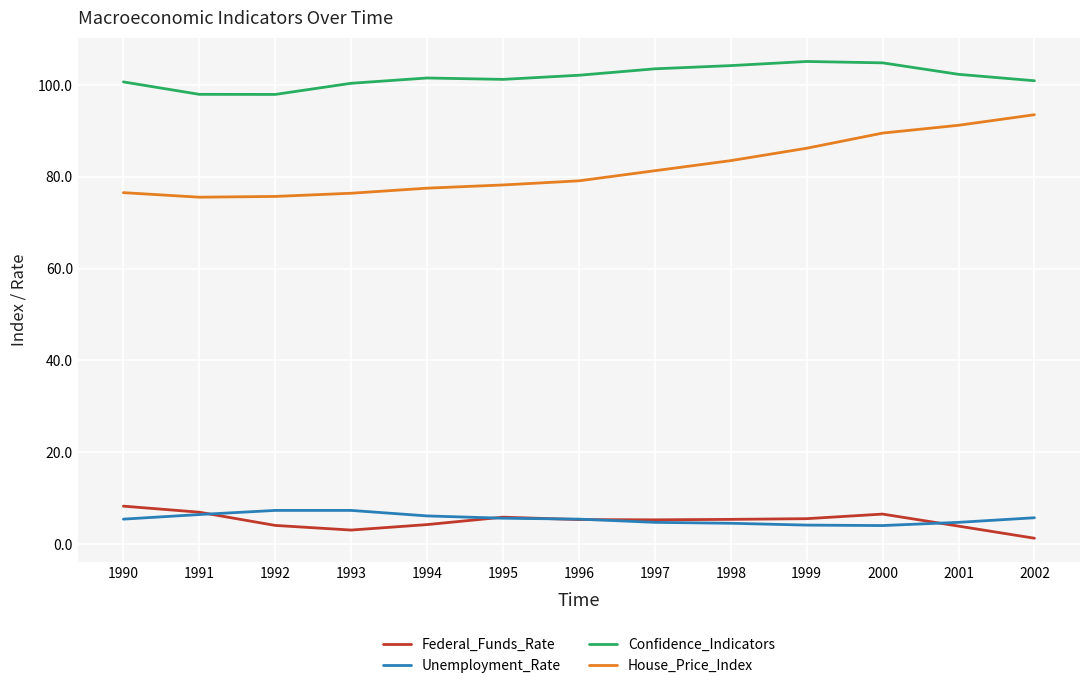

What is the maximum value shown in the chart?

105.1